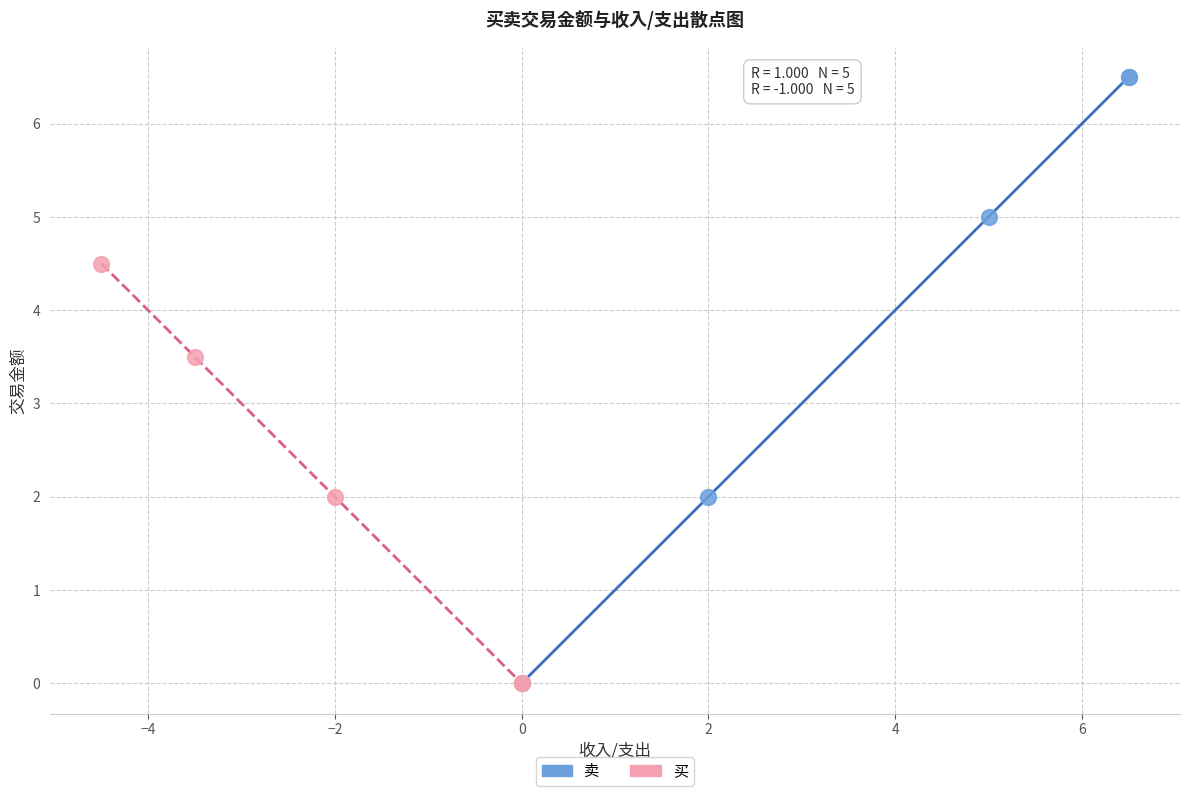

Which series contains the highest Y value?

卖